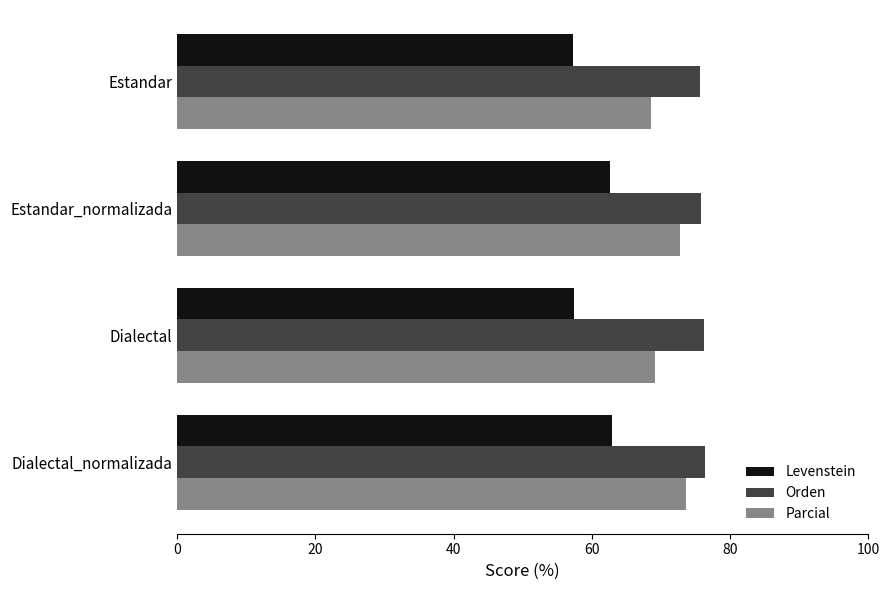

Which category has the highest value in the Parcial series?

Dialectal_normalizada